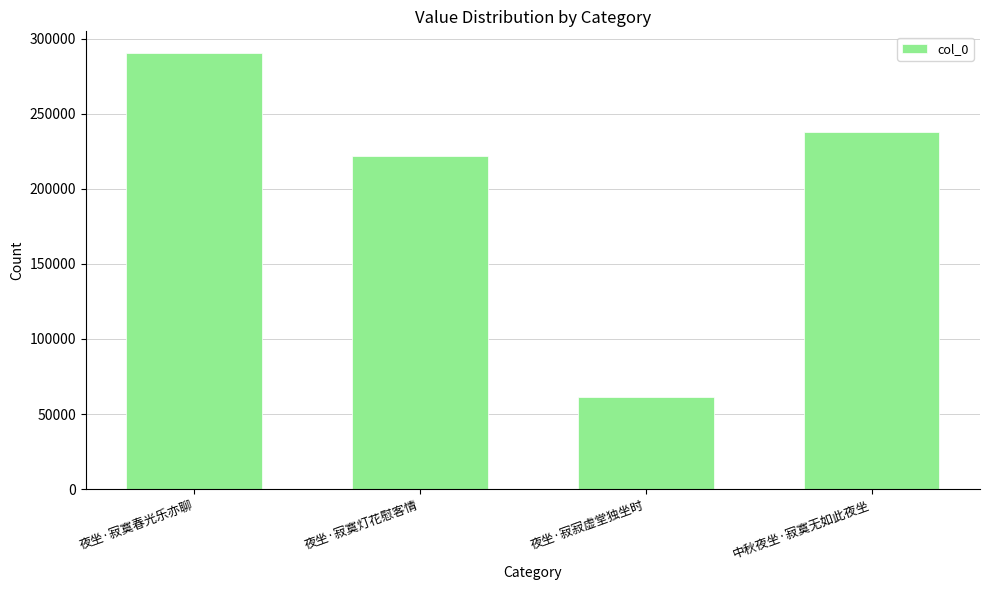

True or false: the data shows 221755 at 夜坐·寂寞灯花慰客情.

True